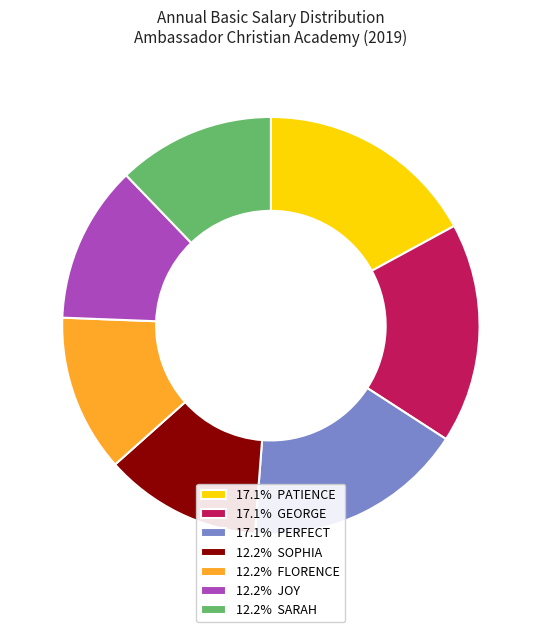

Approximately how many times larger is the value at 12.2% FLORENCE compared to 17.1% PATIENCE?

0.7